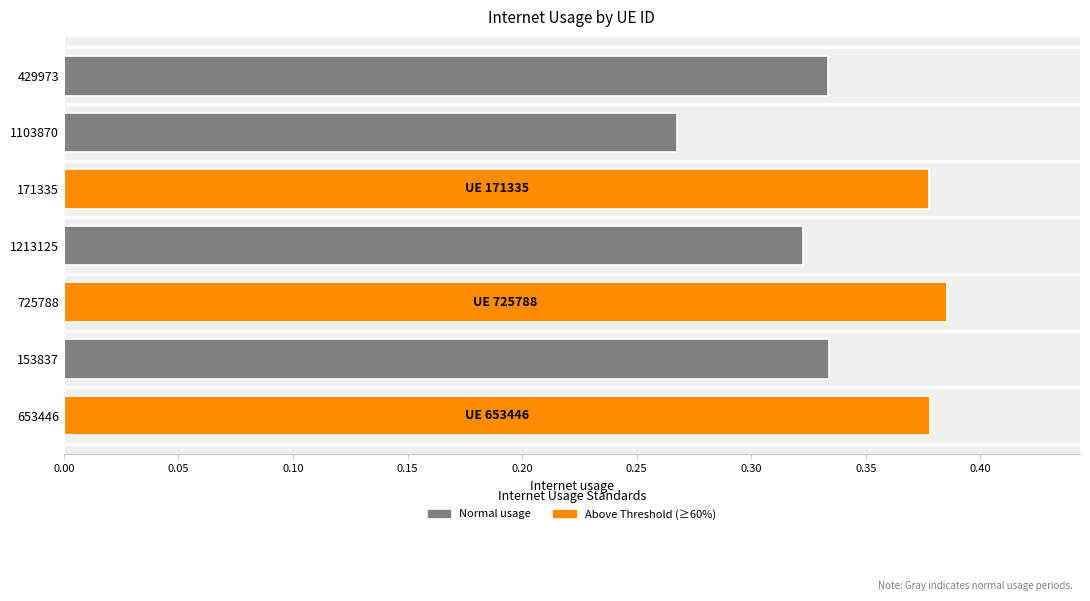

How many values are between 0 and 1?

7